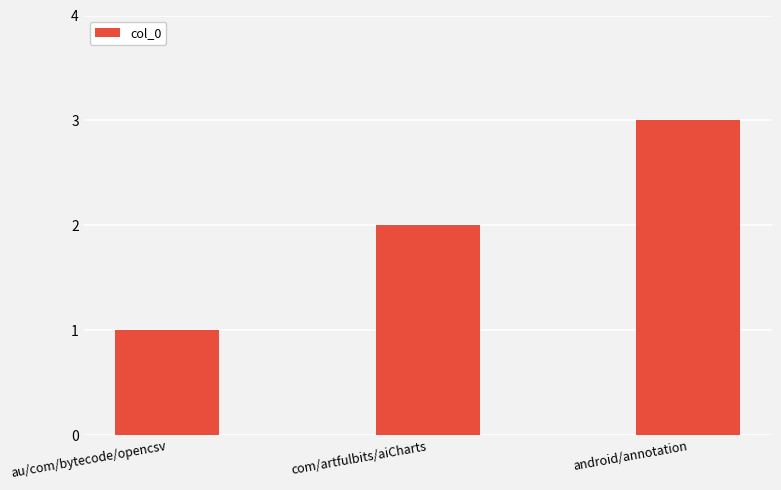

What is the difference between the maximum and minimum values?

2